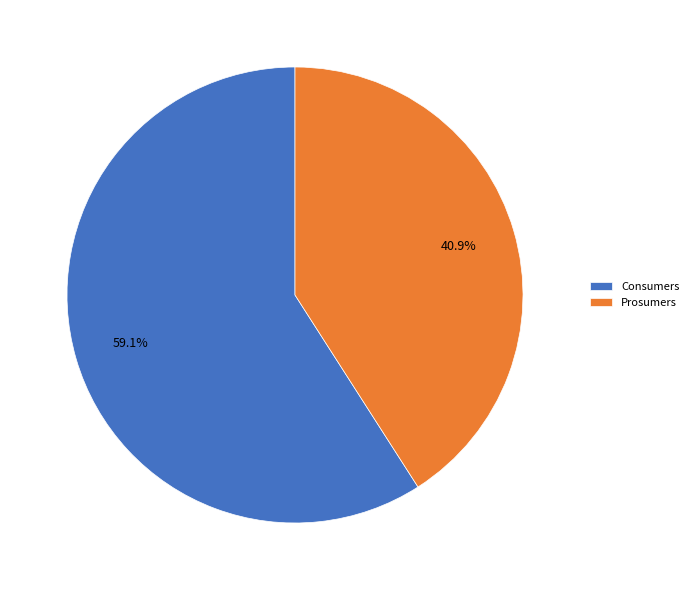

How many slices are in this pie chart?

2